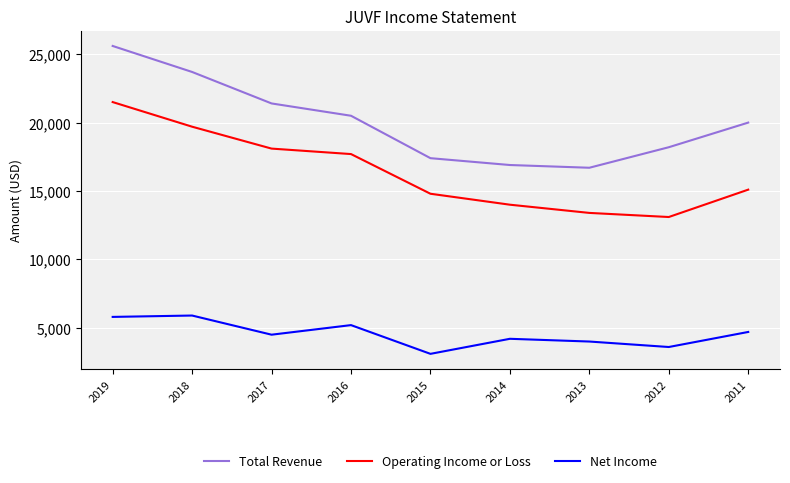

At which category is the sum across all series the highest?

2019